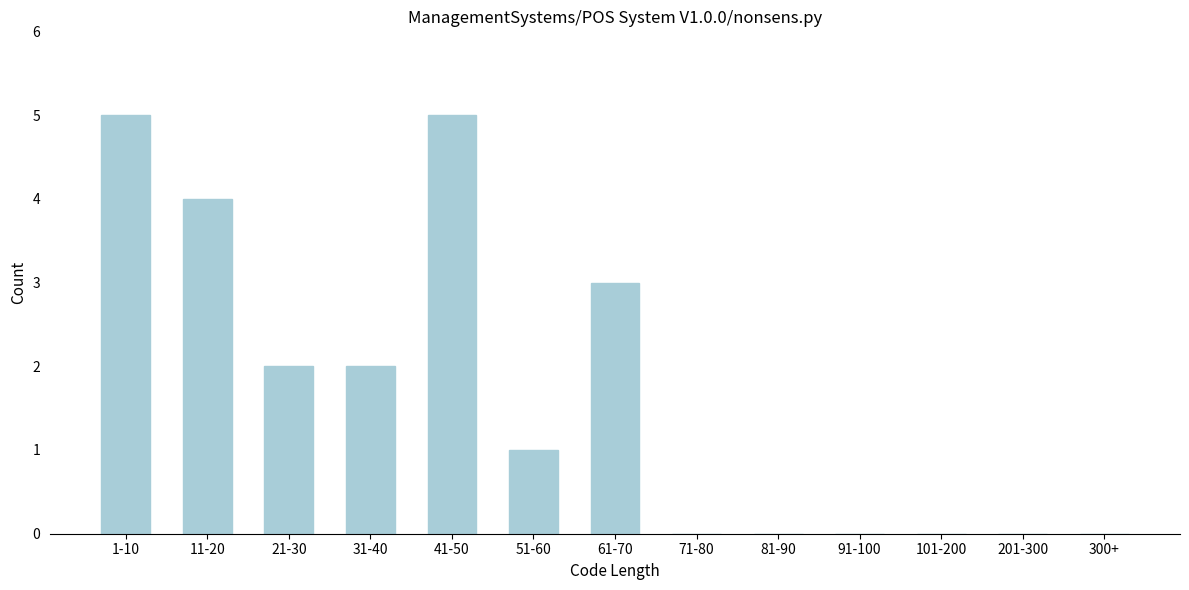

Reading left to right, extract all data points from this chart.

1-10=5	11-20=4	21-30=2	31-40=2	41-50=5	51-60=1	61-70=3	71-80=0	81-90=0	91-100=0	101-200=0	201-300=0	300+=0